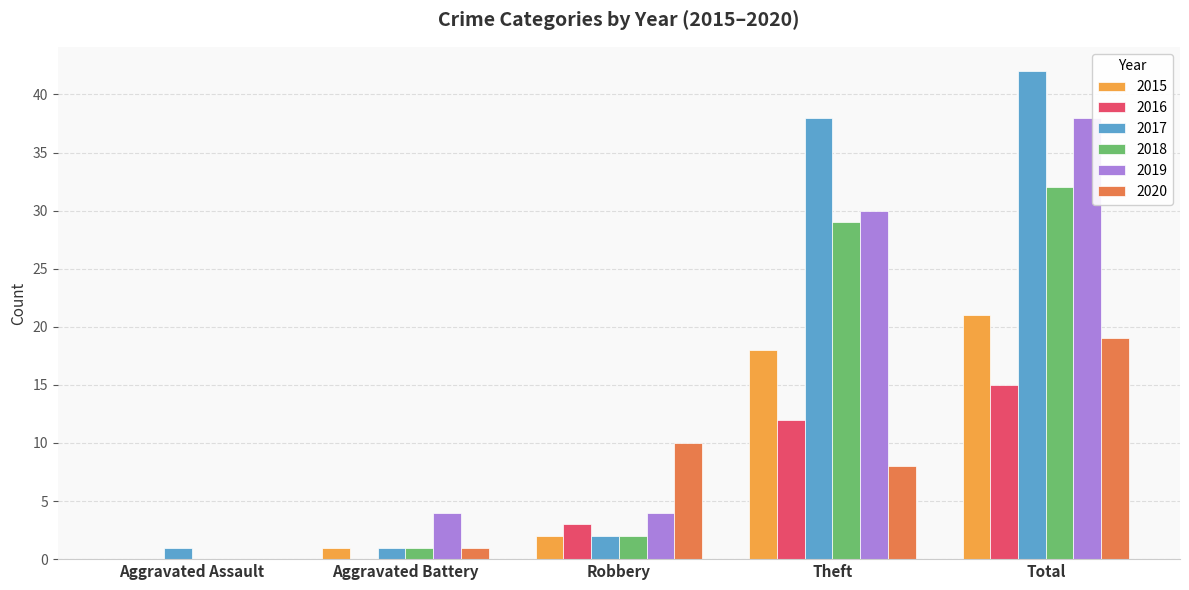

At which category is the sum across all series the highest?

Total